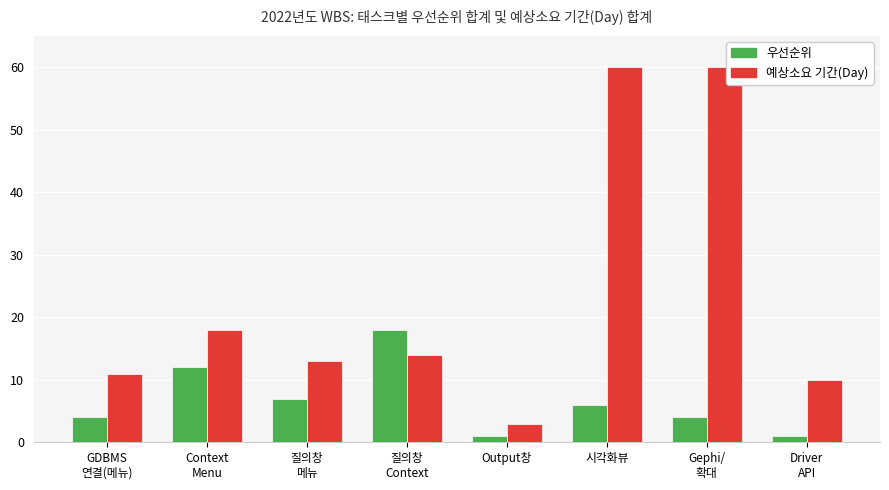

What is the spread (max minus min) of values at Output창?

2